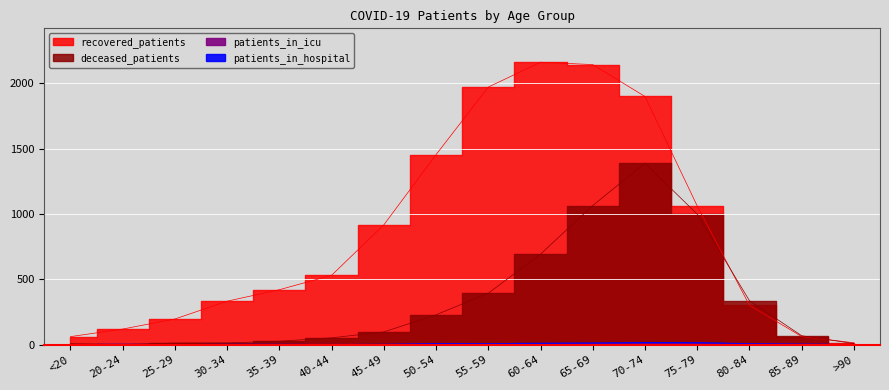

Reading left to right, list all the values displayed in this chart.

recovered_patients: <20=62	20-24=120	25-29=197	30-34=333	35-39=421	40-44=531	45-49=917	50-54=1454	55-59=1971	60-64=2161	65-69=2143	70-74=1899	75-79=1062	80-84=302	85-89=63	>90=15
deceased_patients: <20=8	20-24=2	25-29=13	30-34=14	35-39=27	40-44=53	45-49=98	50-54=229	55-59=394	60-64=693	65-69=1065	70-74=1389	75-79=999	80-84=337	85-89=69	>90=9
patients_in_icu: <20=1	20-24=0	25-29=1	30-34=0	35-39=1	40-44=2	45-49=1	50-54=3	55-59=5	60-64=7	65-69=6	70-74=7	75-79=7	80-84=5	85-89=2	>90=0
patients_in_hospital: <20=0	20-24=2	25-29=0	30-34=2	35-39=2	40-44=0	45-49=2	50-54=9	55-59=8	60-64=10	65-69=13	70-74=17	75-79=16	80-84=8	85-89=4	>90=0